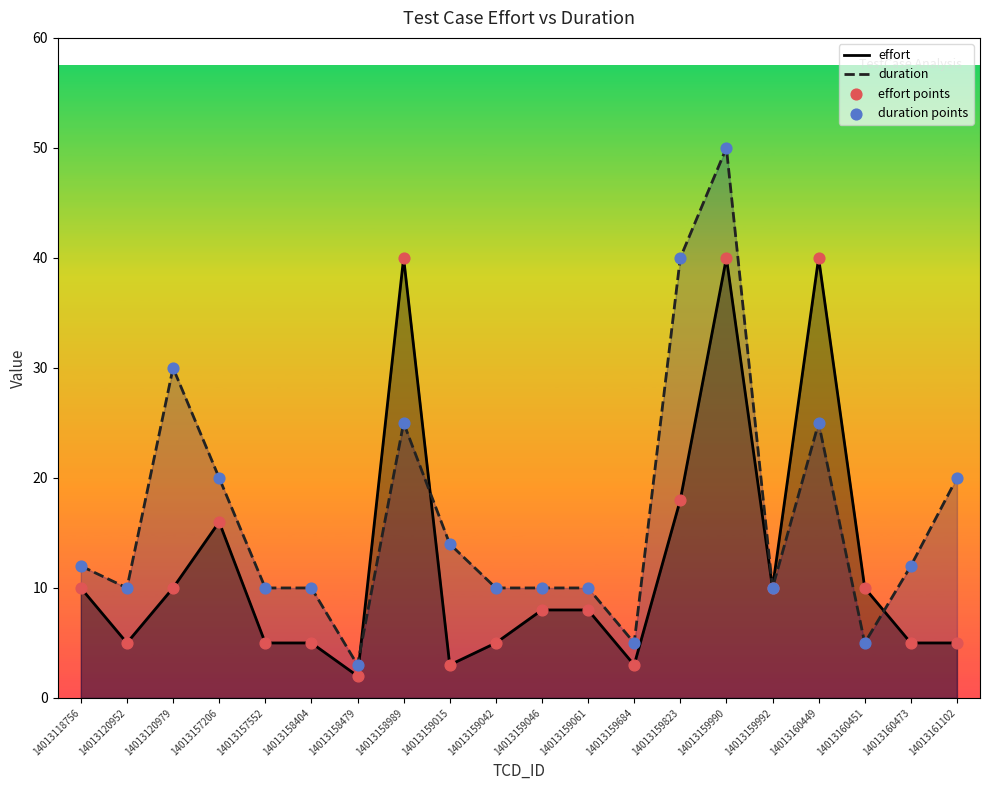

Is the value of duration at 14013158404 greater than the value of effort points at 14013159042?

Yes